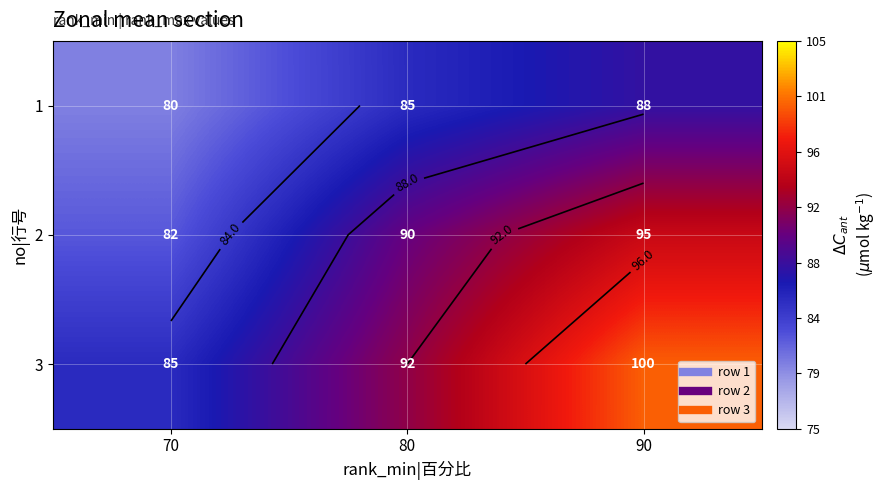

Which category has the lowest value in the 2 series?

70